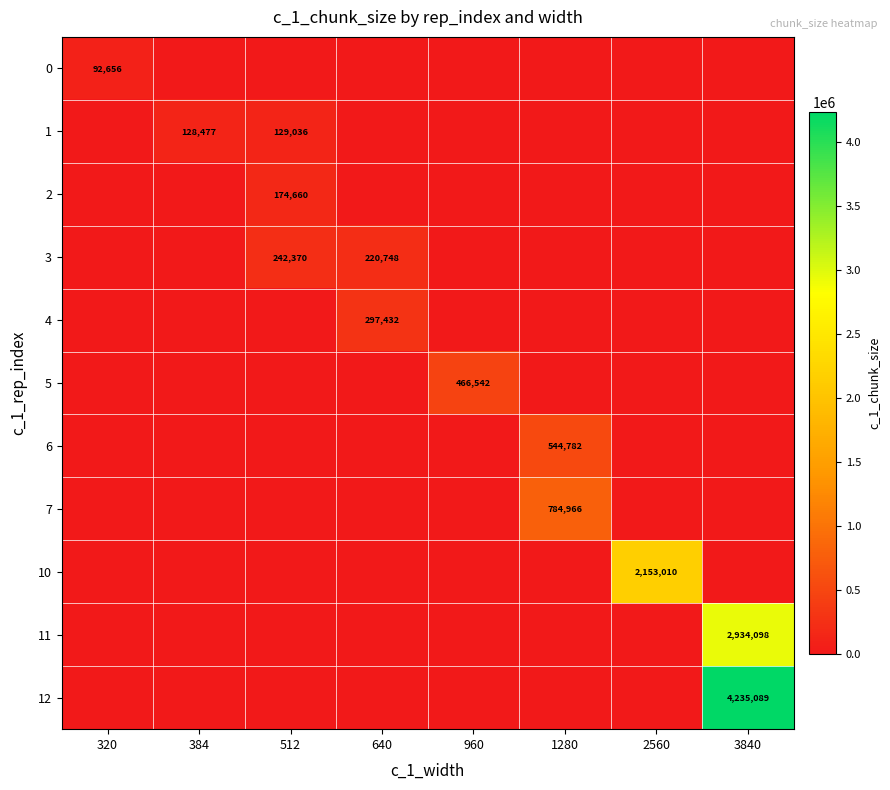

The 2 series shows 174660 at 512. True or false?

True